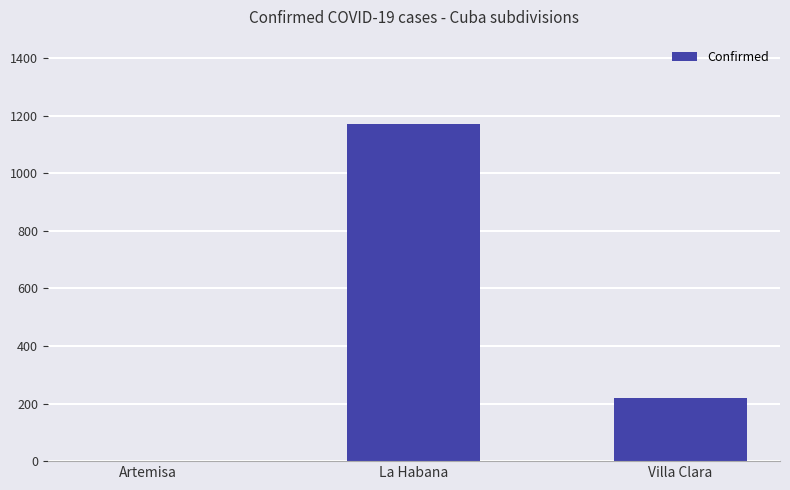

At which category does the chart reach its peak across all series?

La Habana